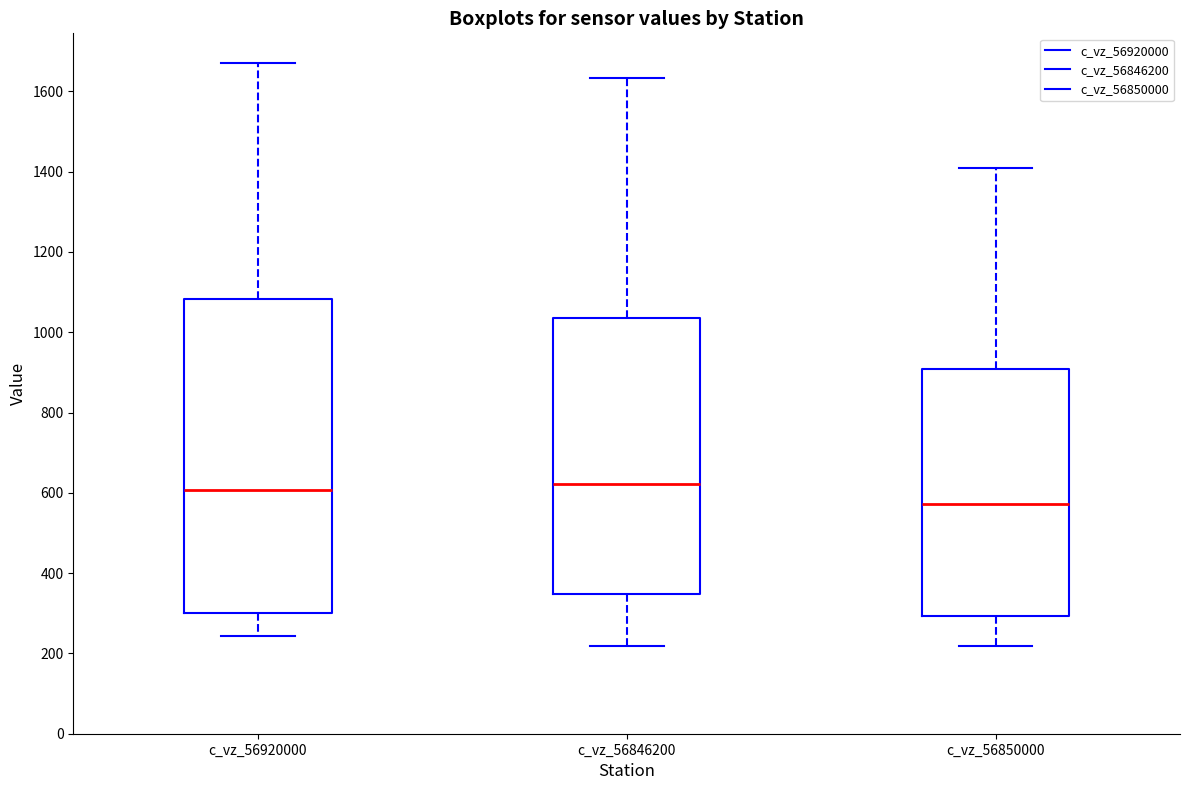

Comparing the boxes themselves (not the whiskers), which one is the tallest?

c_vz_56920000